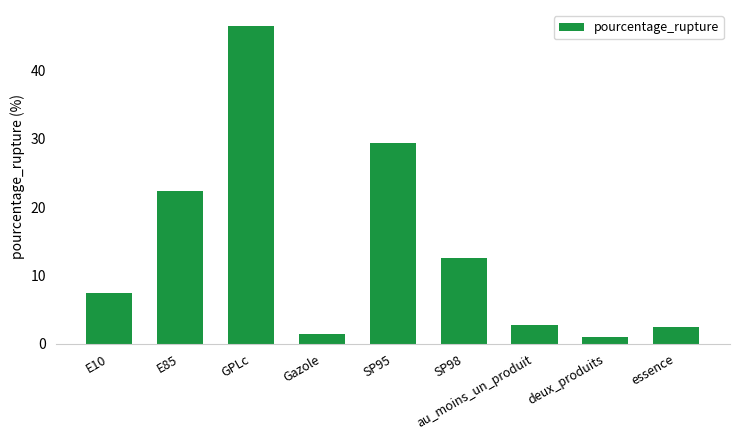

Where is the data nearest to the value 23?

E85